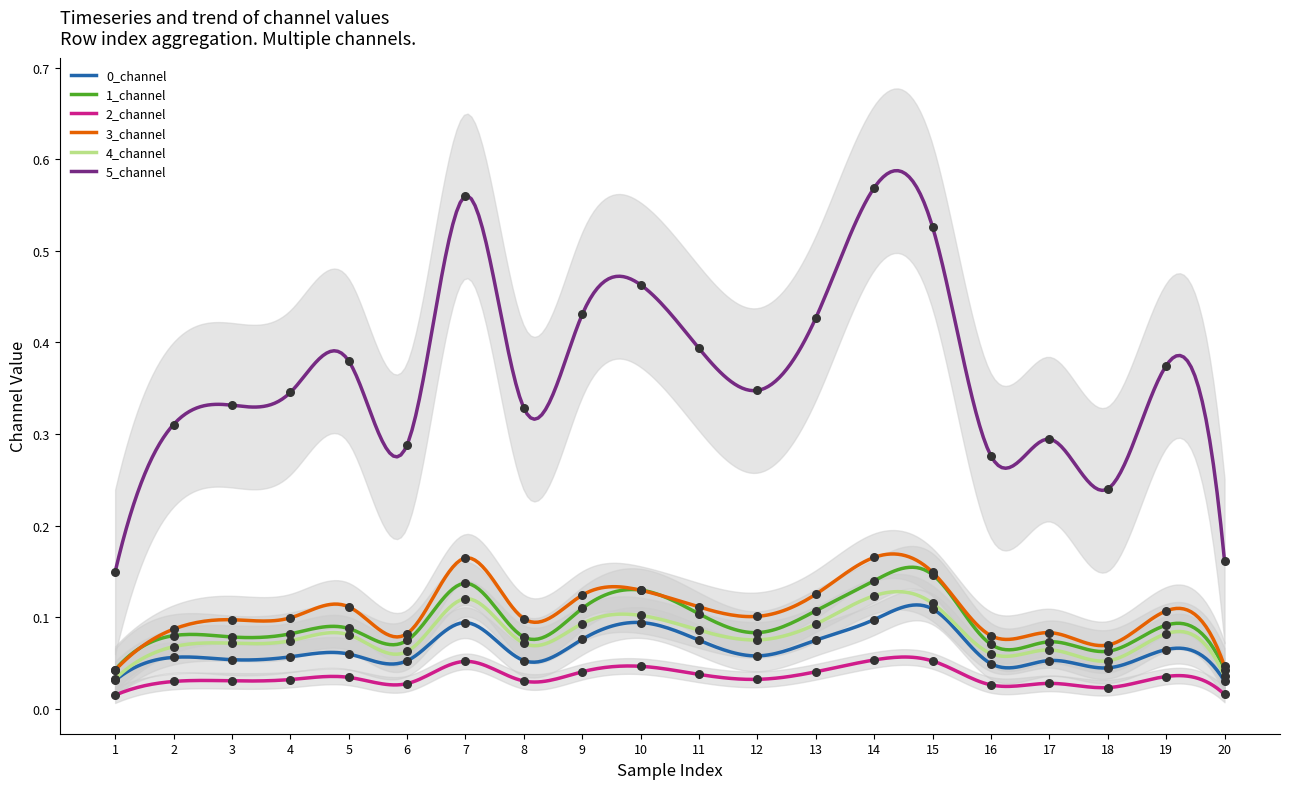

Which series has the largest total across all categories?

5_channel